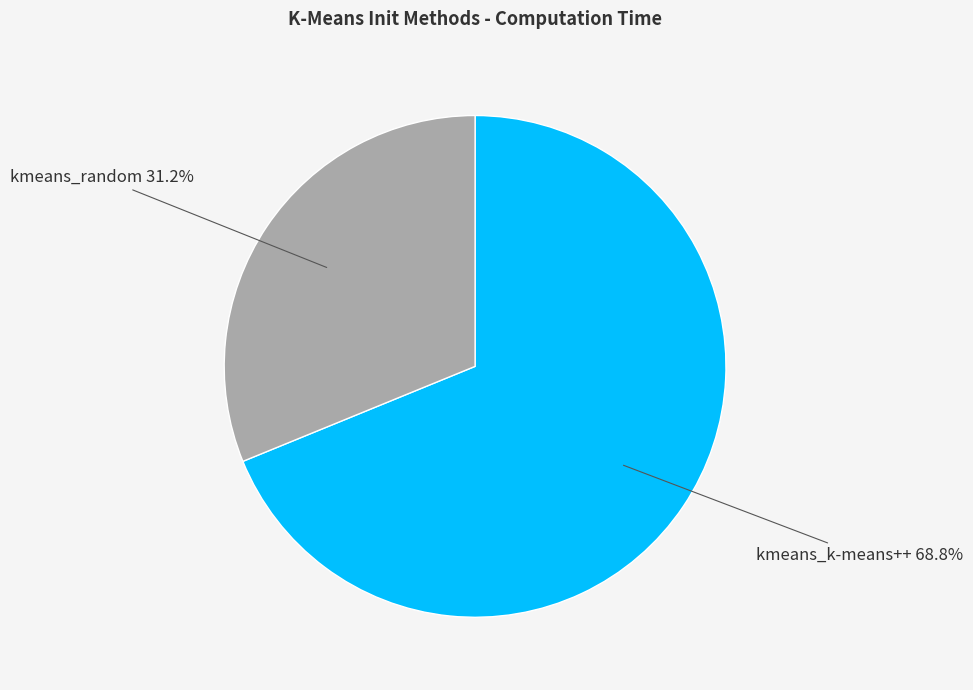

Combined, do kmeans_k-means++ and kmeans_random account for over 50%?

Yes